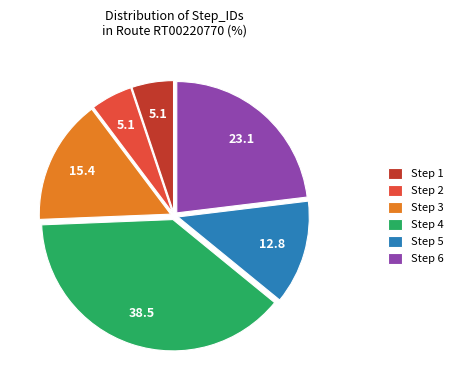

How many slices are in this pie chart?

6